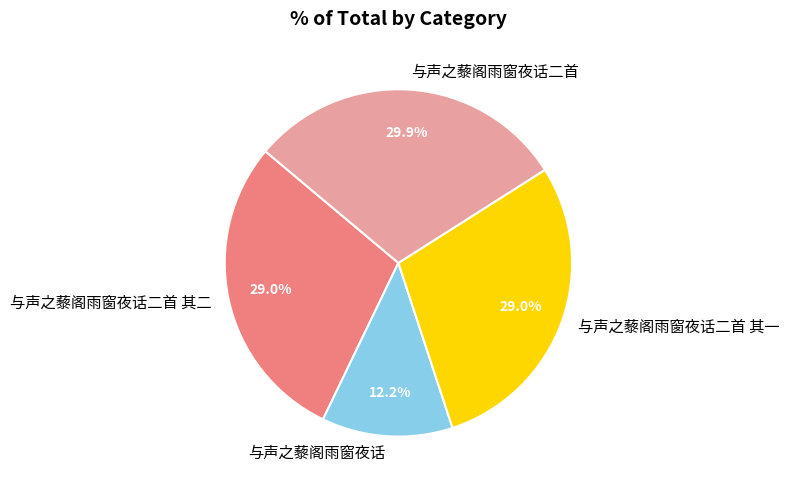

Approximately how many times larger is the value at 与声之藜阁雨窗夜话 compared to 与声之藜阁雨窗夜话二首 其一?

0.4